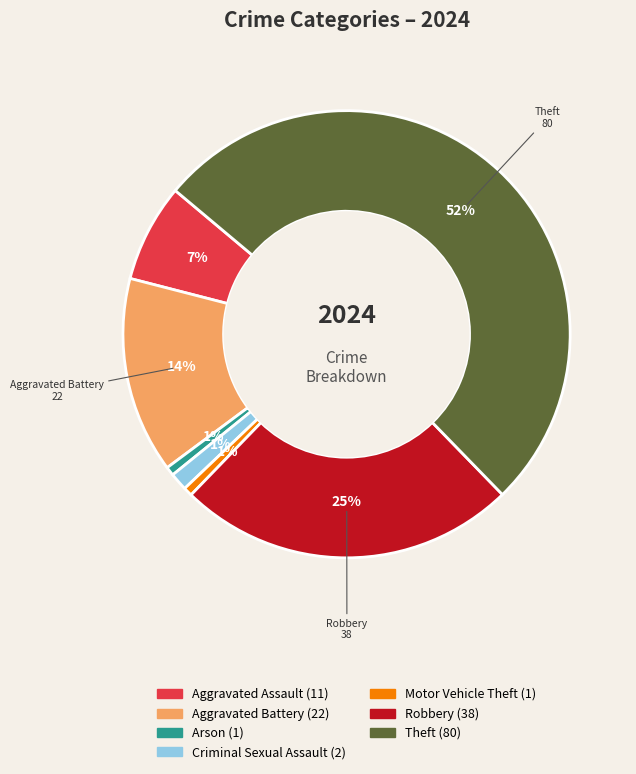

Is there any slice that represents more than half of the pie?

Yes